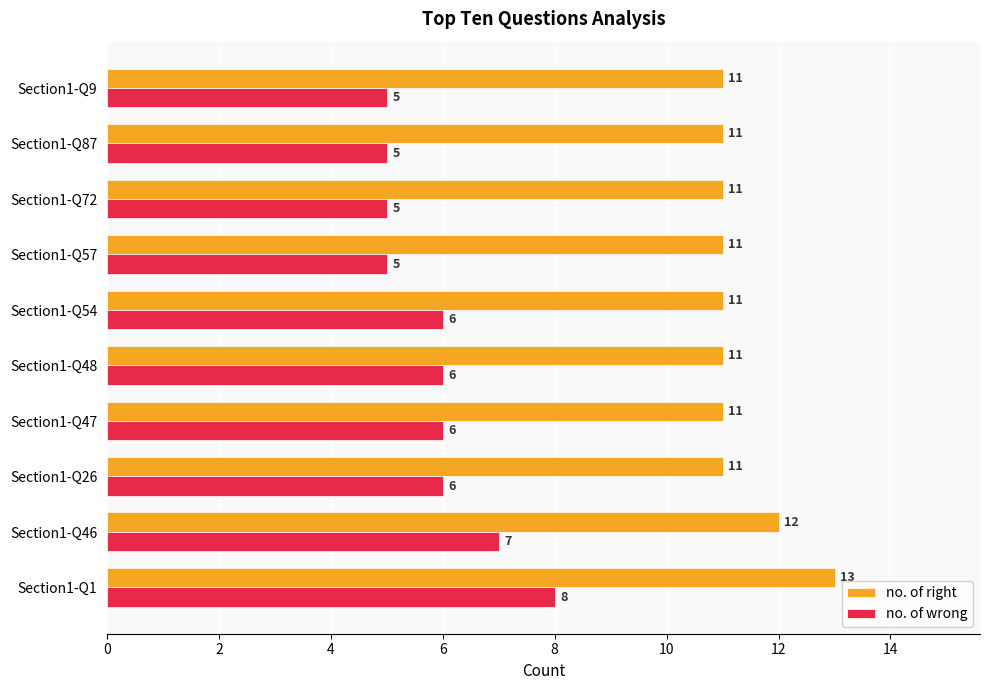

List the series in order of their overall mean, lowest first.

no. of wrong, no. of right